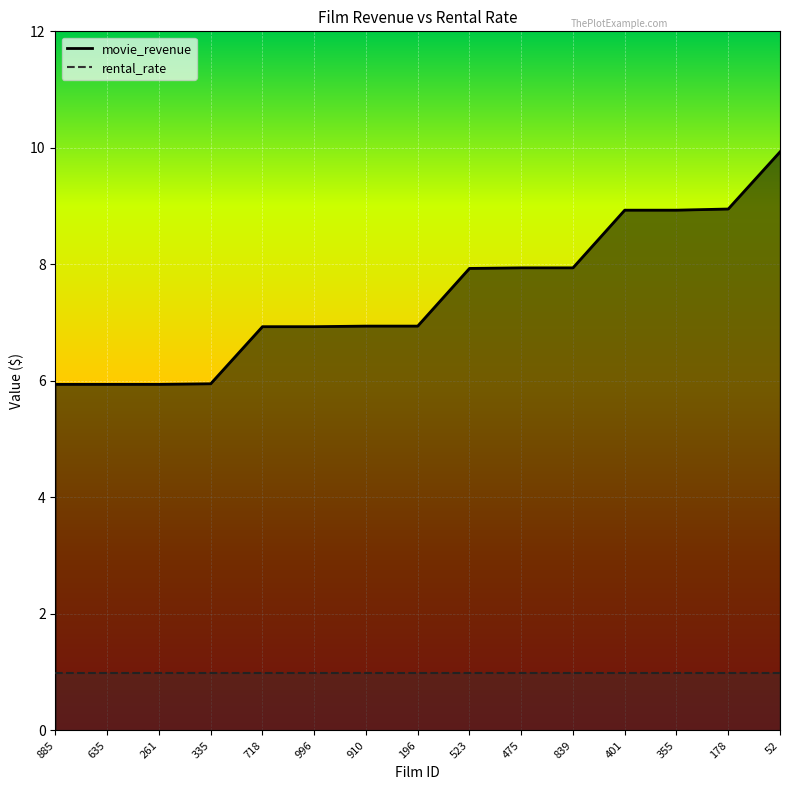

Which label corresponds to the largest value in the chart?

52